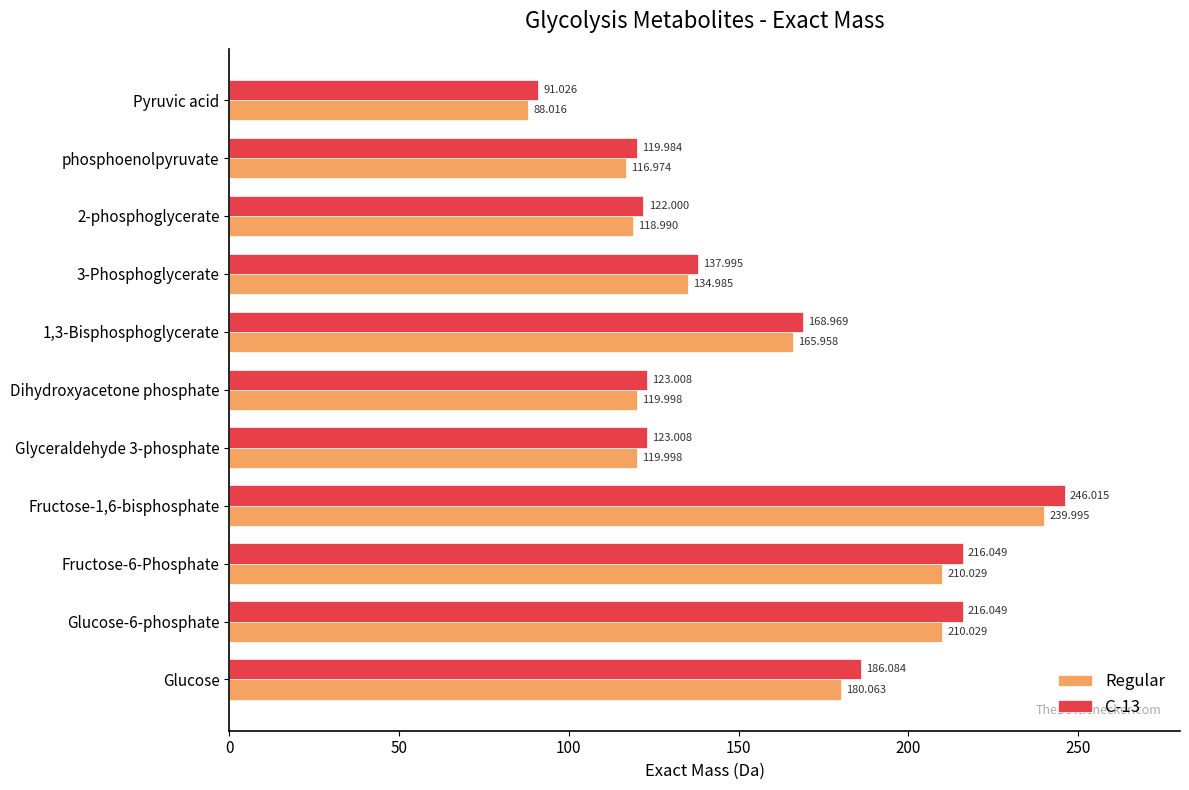

How many data points in Regular are less than 134?

5